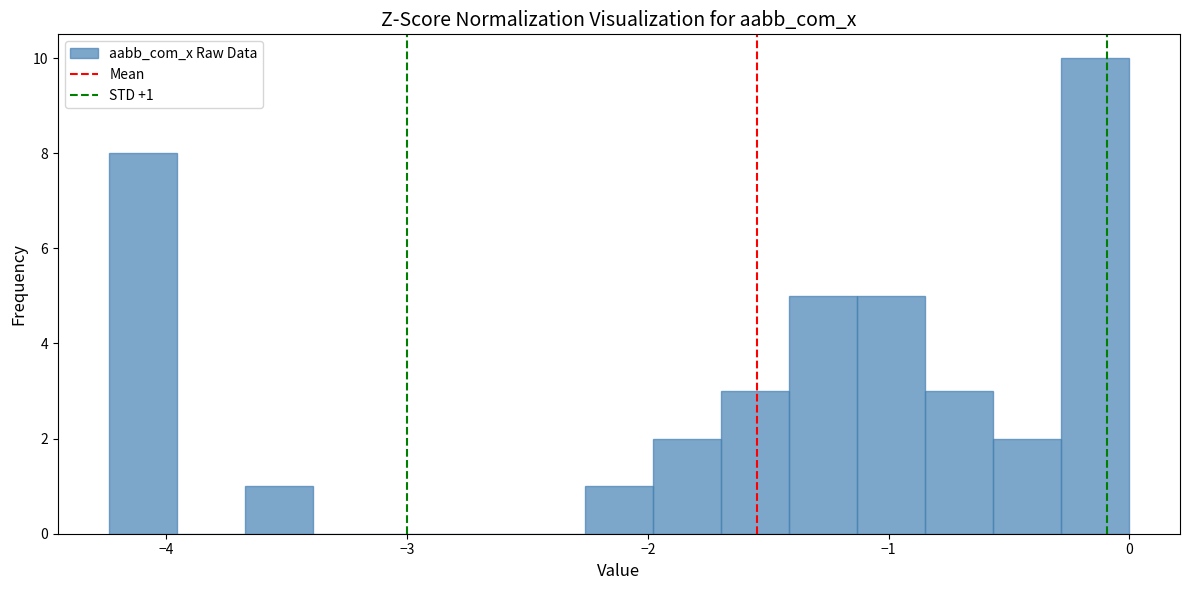

Around what value on the x-axis is the tallest bar? Give the approximate position of its centre, as read against the axis.

-0.1